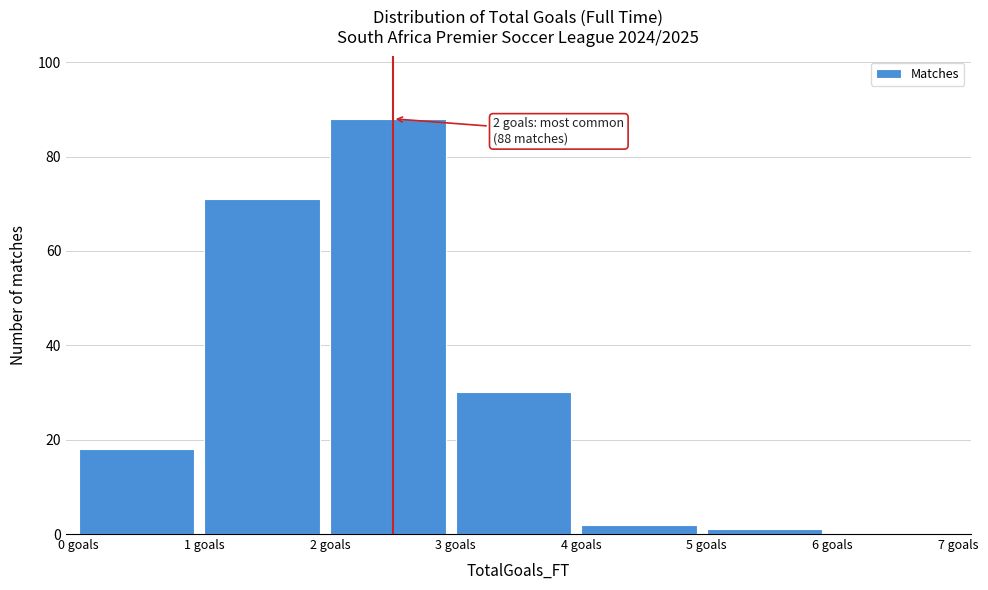

Which range on the x-axis has the tallest bar?

2 to 3